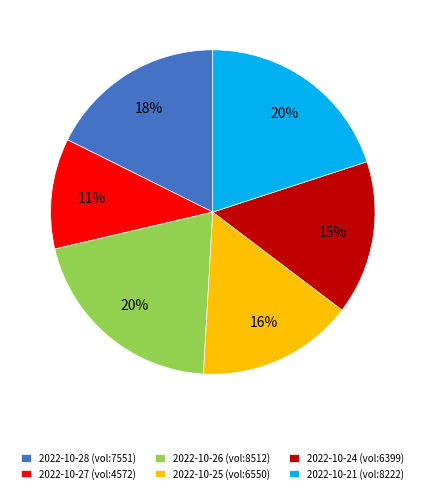

Which category has the smallest portion of the pie?

2022-10-27 (vol:4572)